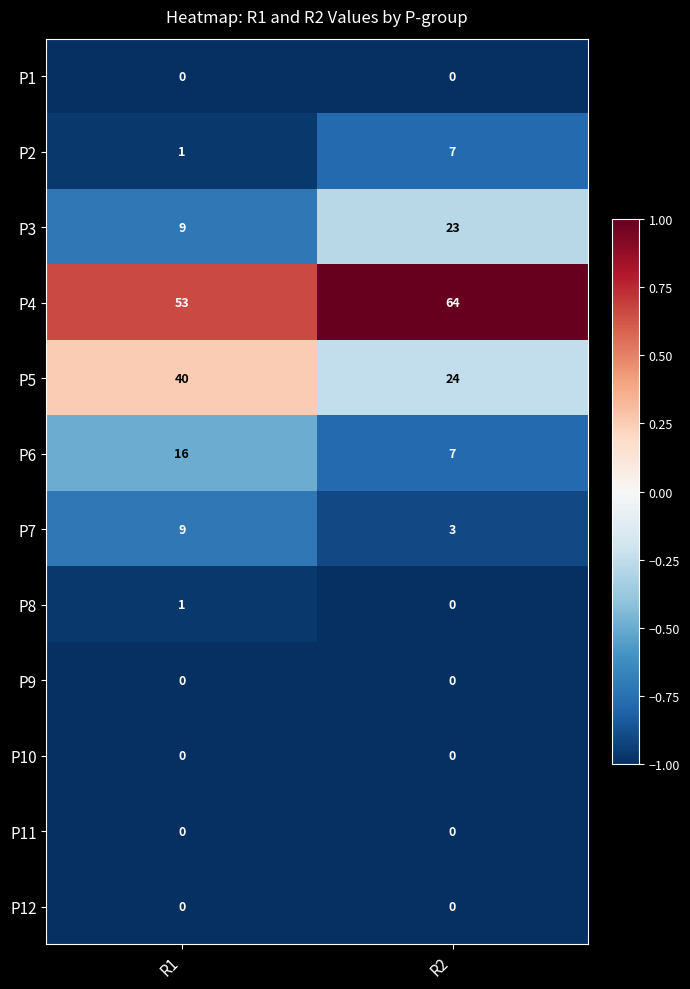

Which series changed the most between R1 and R2?

P5